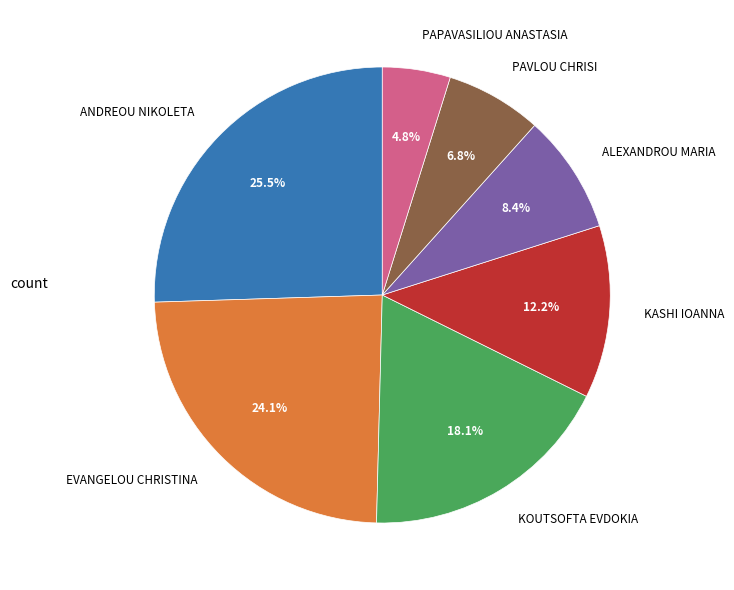

Which slice is the smallest?

PAPAVASILIOU ANASTASIA